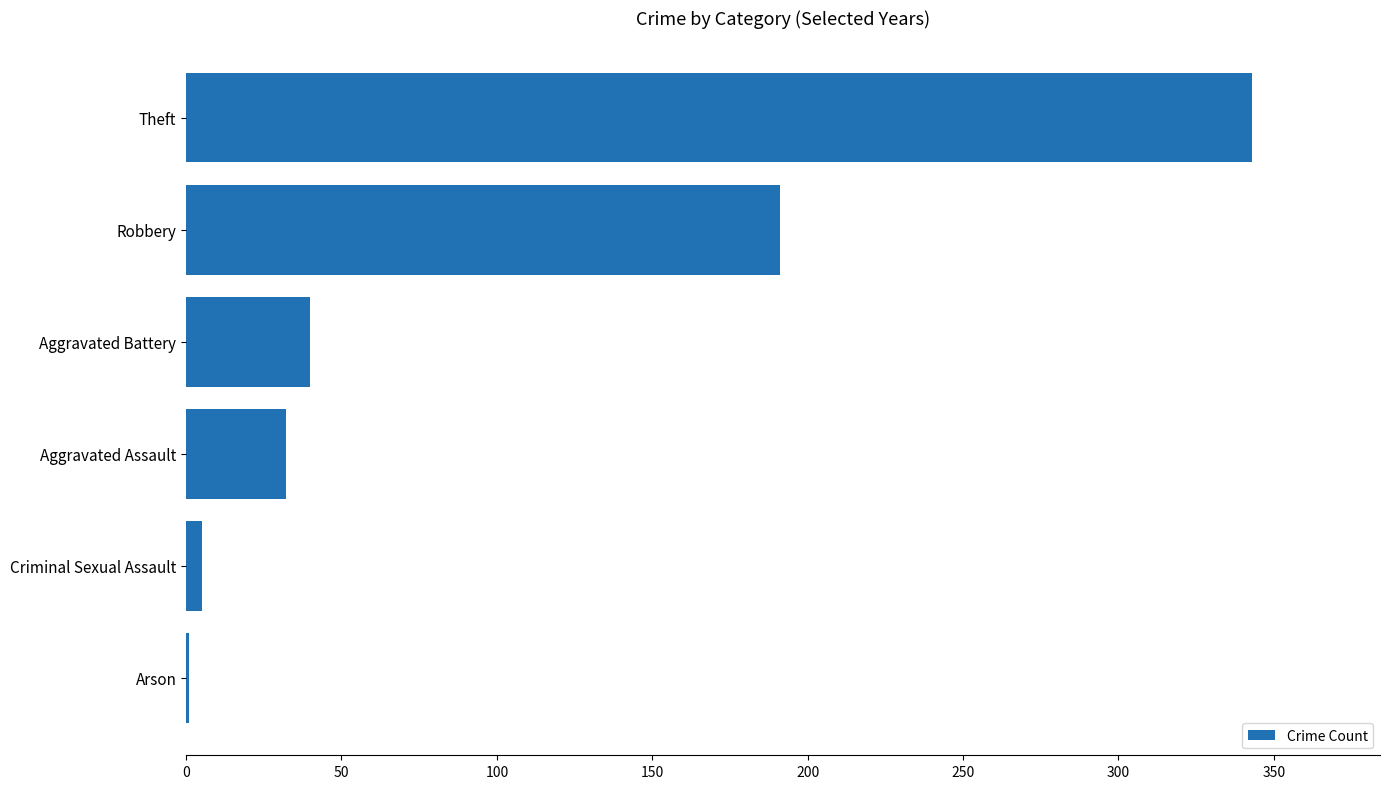

What is the sum of all values?

612